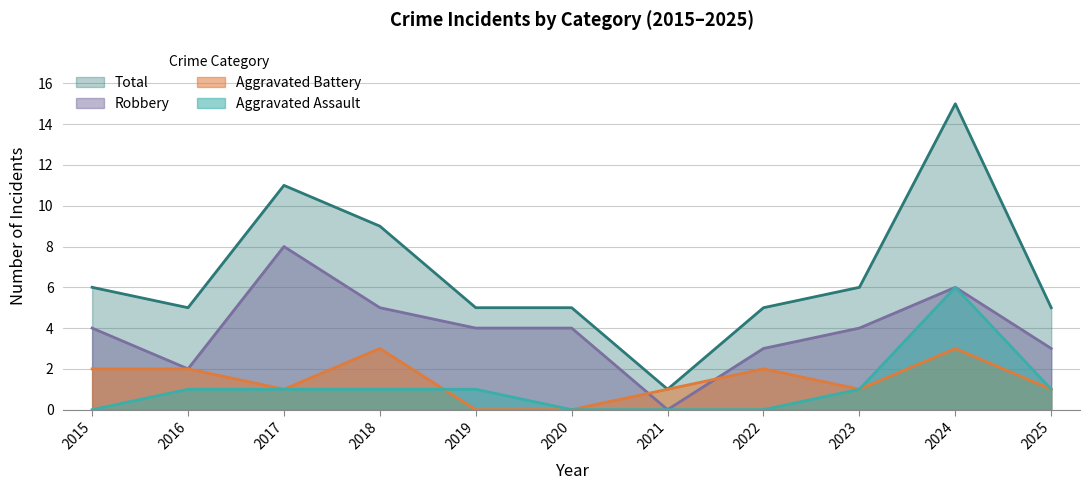

The value of Aggravated Battery at 2024 is 3. True or false?

True